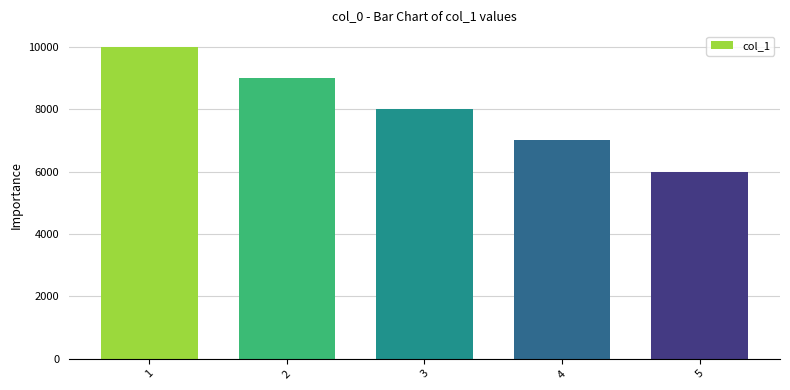

What is the approximate value at 5, to the nearest 10?

6000